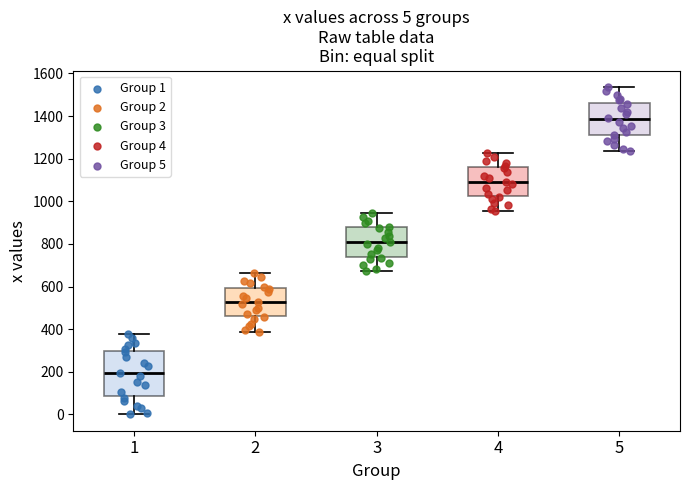

Which box is the tallest, from its lower edge to its upper edge?

1